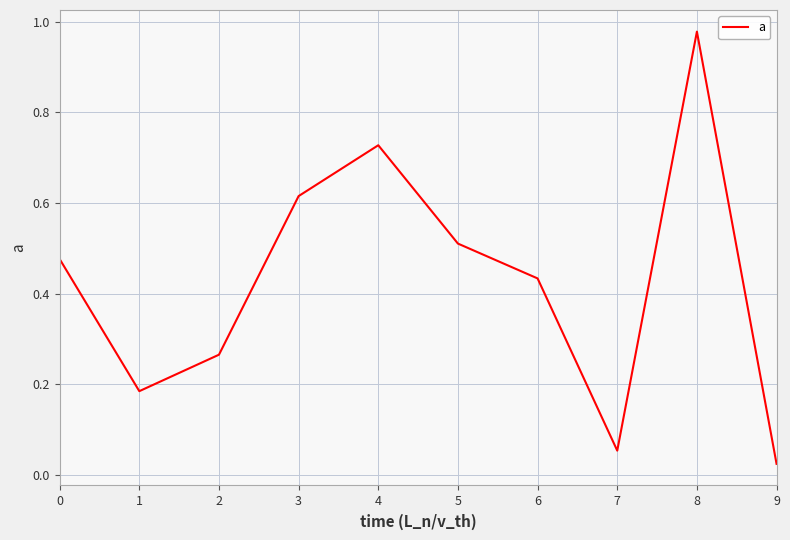

What is the change in value from 1 to 5?

+0.3